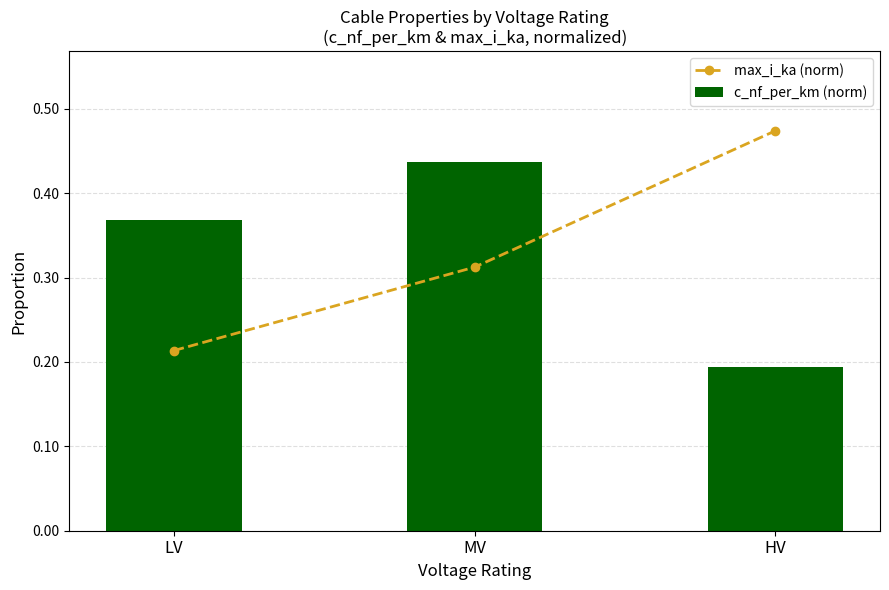

What is the difference between the highest and lowest values at HV?

0.3